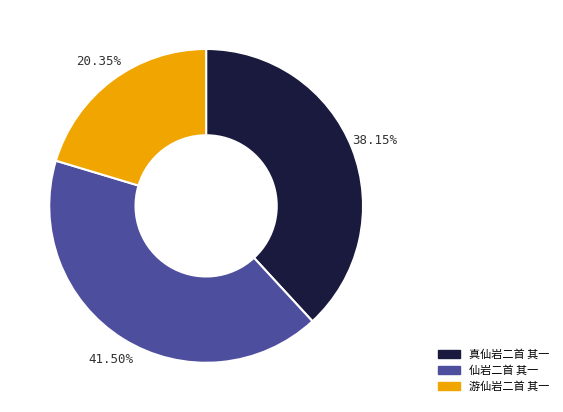

What is the largest slice in the pie chart?

仙岩二首 其一